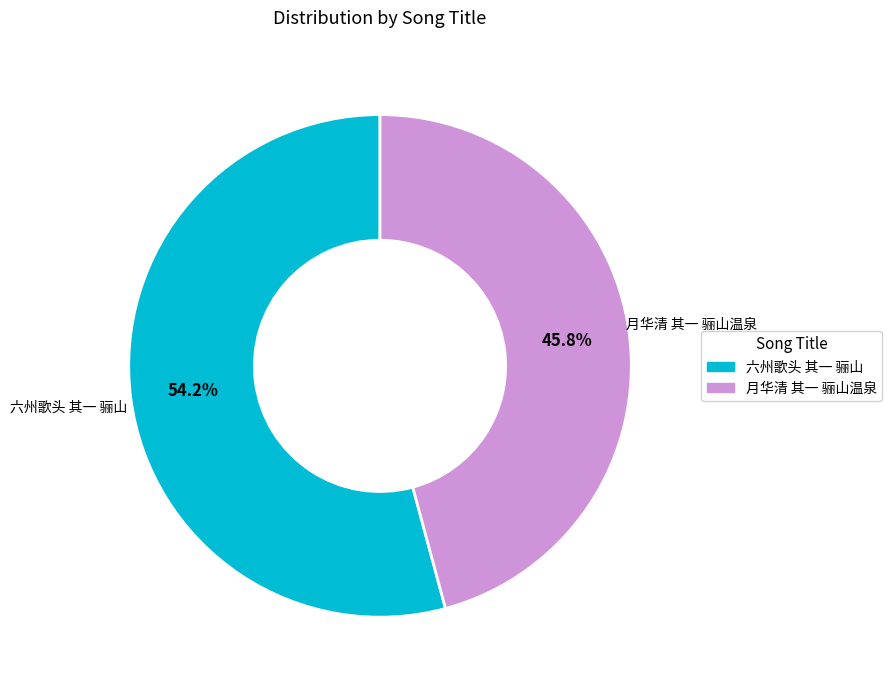

True or false: 月华清 其一 骊山温泉 accounts for 46% of the total.

True